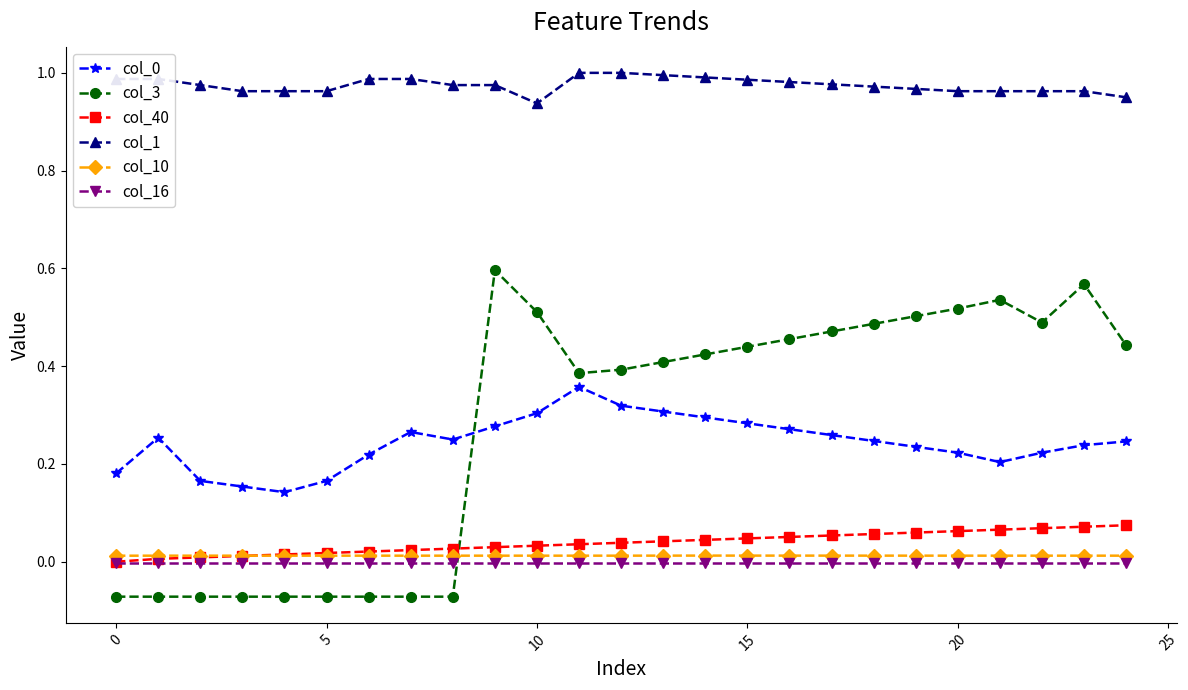

How many intersections are there between col_16 and col_3?

1